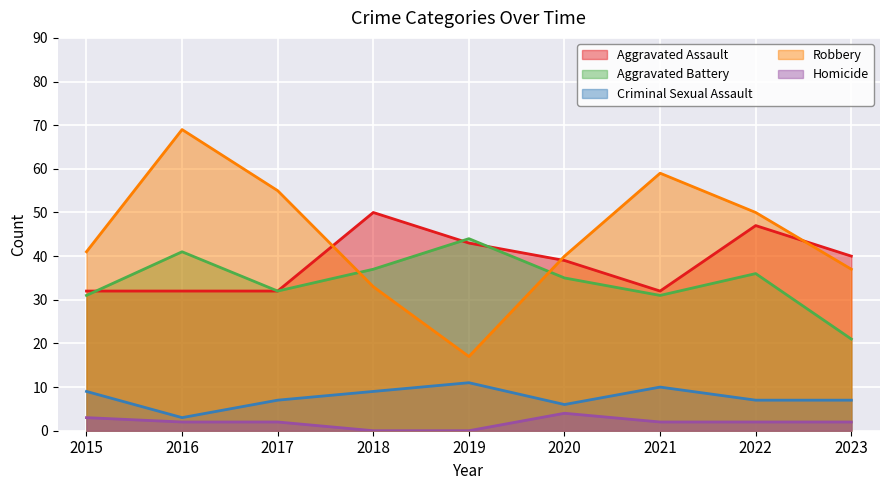

Is it true that Robbery equals 54 at 2015?

False